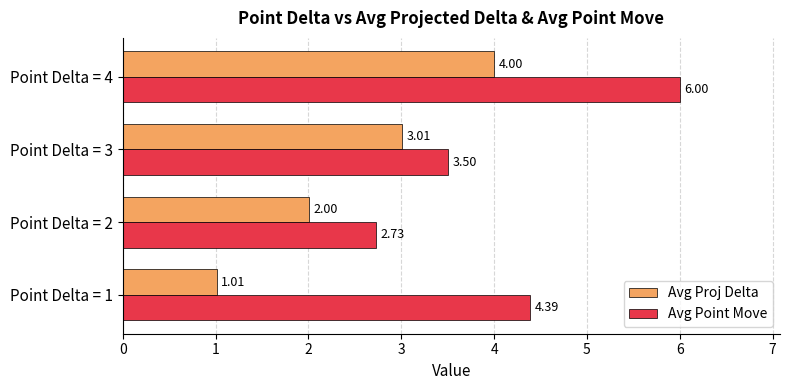

Which category has the lowest value in the Avg Point Move series?

Point Delta = 2